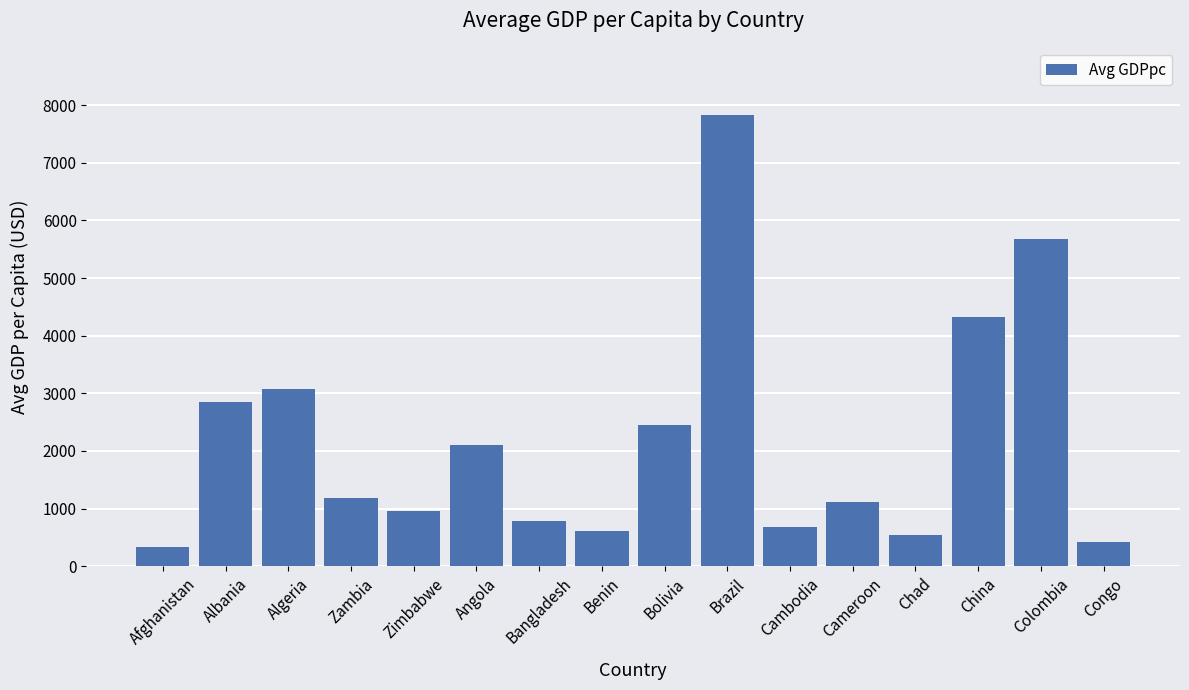

Which has a higher value, Algeria or Brazil?

Brazil